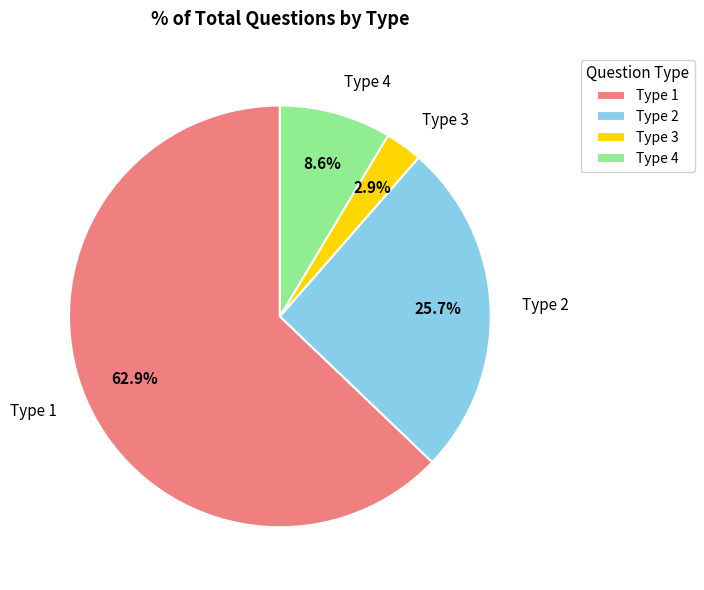

What percentage do Type 1 and Type 4 together represent?

71.4%